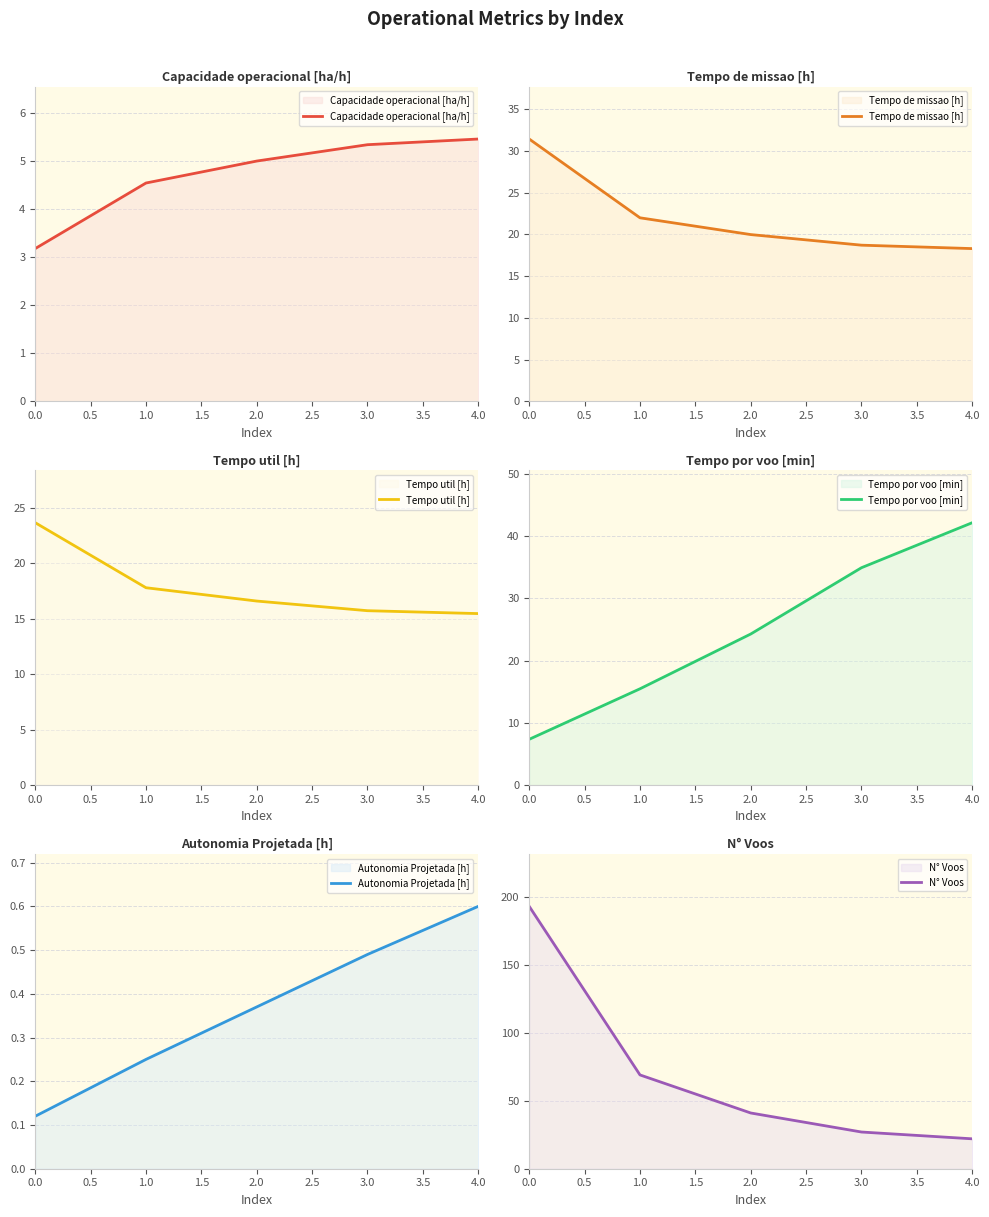

What is the difference between the second highest and minimum values in the Tempo de missao [h] series?

3.7